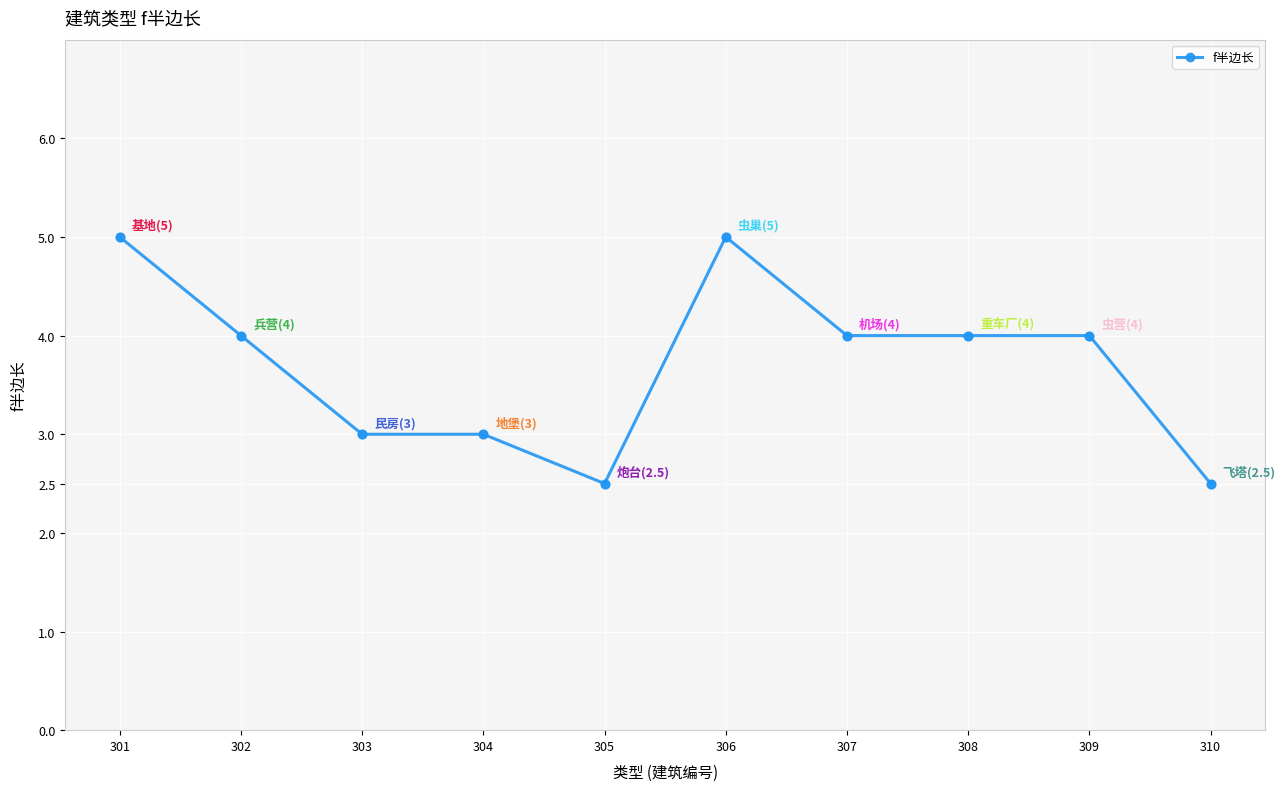

Approximately how many times larger is the value at 310 compared to 306?

0.5